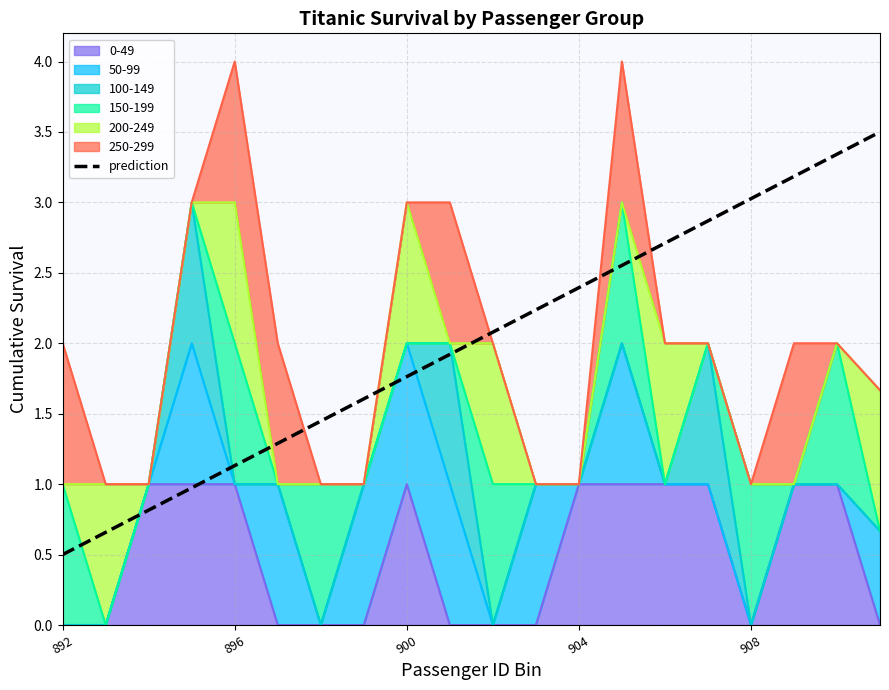

Where is the data nearest to the value 2?

9